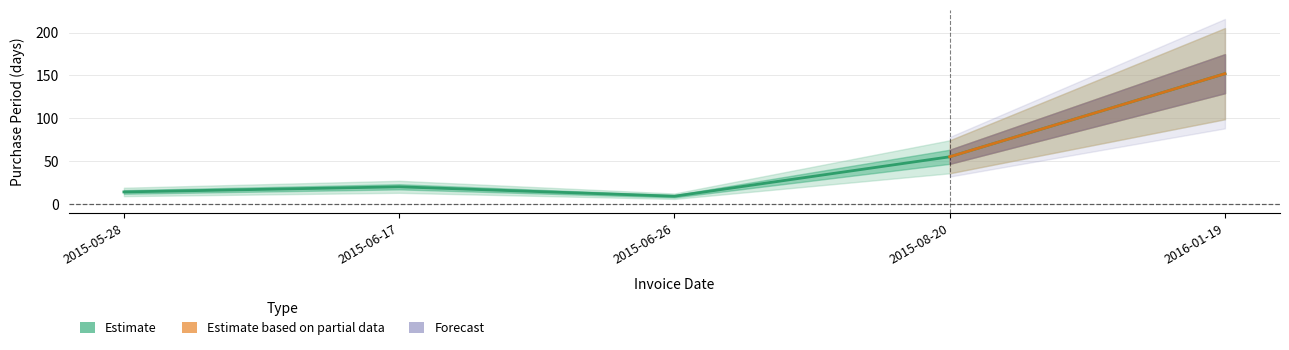

Approximately how many times larger is the value at 2015-06-26 compared to 2015-06-17?

0.5